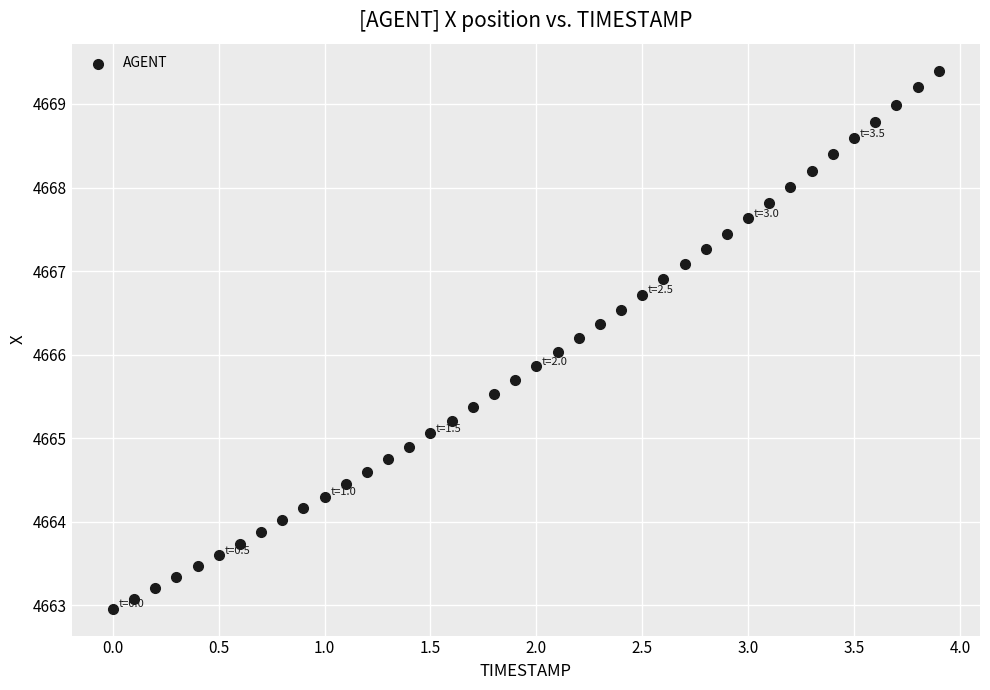

What is the range of X values (max minus min)?

3.9